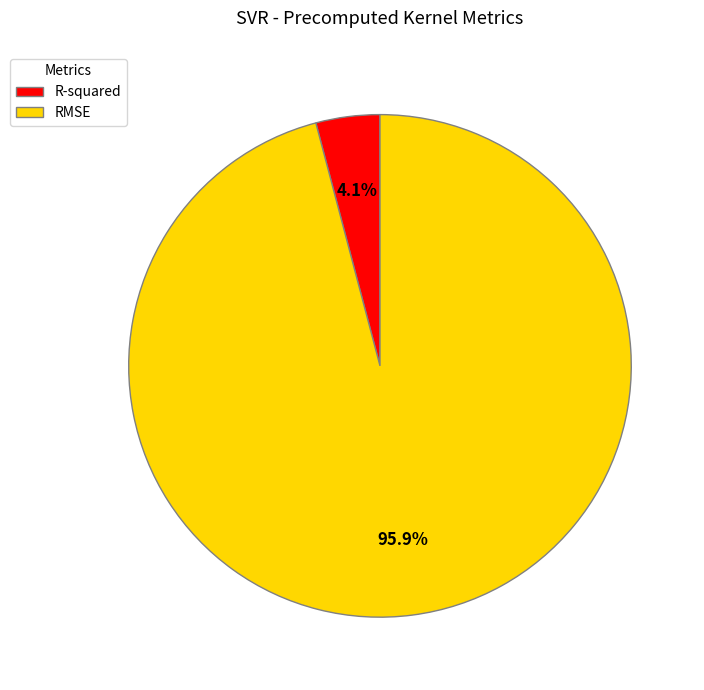

Between RMSE and R-squared, which is larger?

RMSE